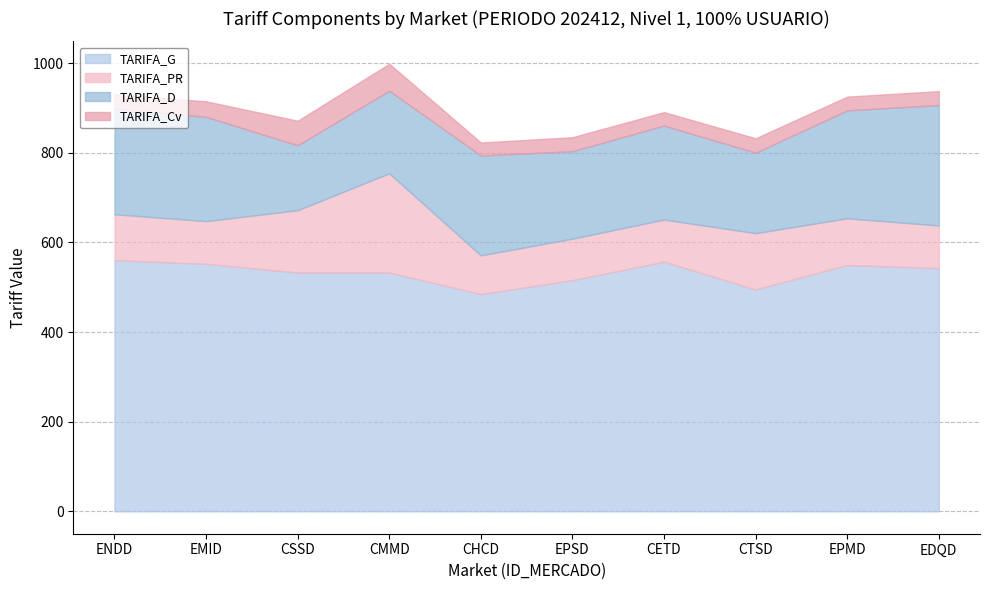

Reading left to right, extract all data points from this chart.

TARIFA_G: 560.5	552.2	532.8	532.8	484.6	515.8	556.9	494.9	549.7	542.6
TARIFA_PR: 102.3	95.1	139.0	221.3	86.3	92.5	94.0	125.6	104.0	95.1
TARIFA_D: 234.9	232.9	144.9	184.3	222.9	195.1	209.8	179.6	240.8	268.9
TARIFA_Cv: 32.1	34.5	54.7	60.1	29.0	31.2	29.9	32.1	30.6	30.8